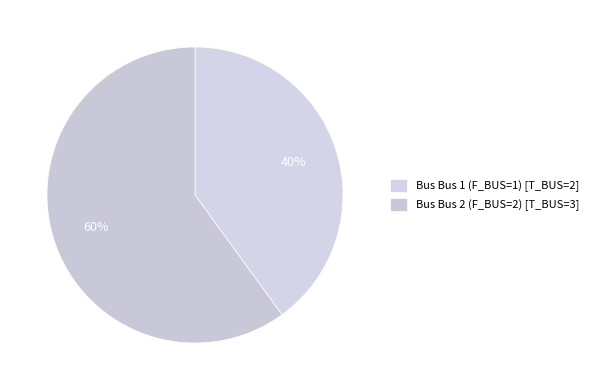

Count the number of slices in the pie.

2